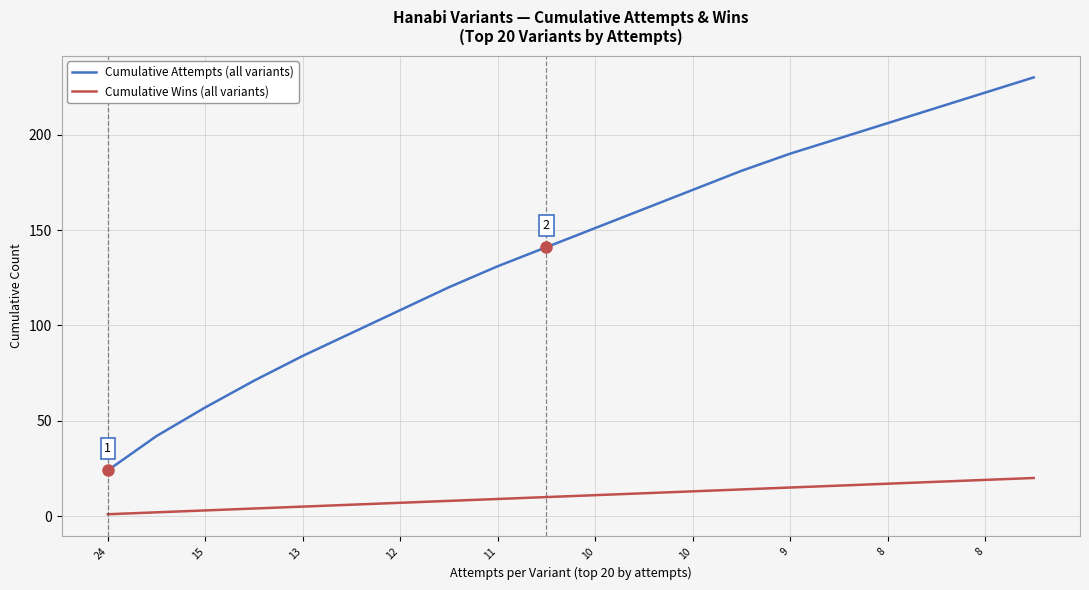

How many lines are shown in the chart?

2